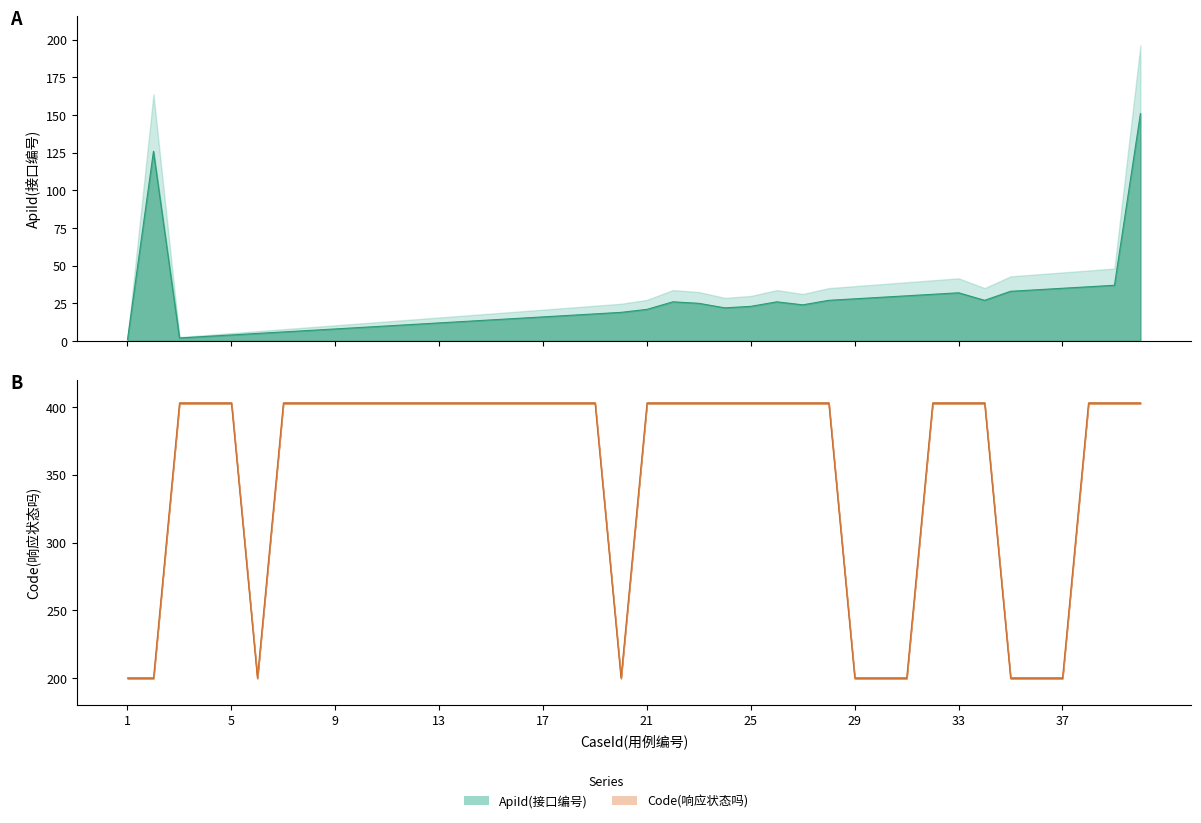

What is the approximate value of Code(响应状态吗) at 23?

403